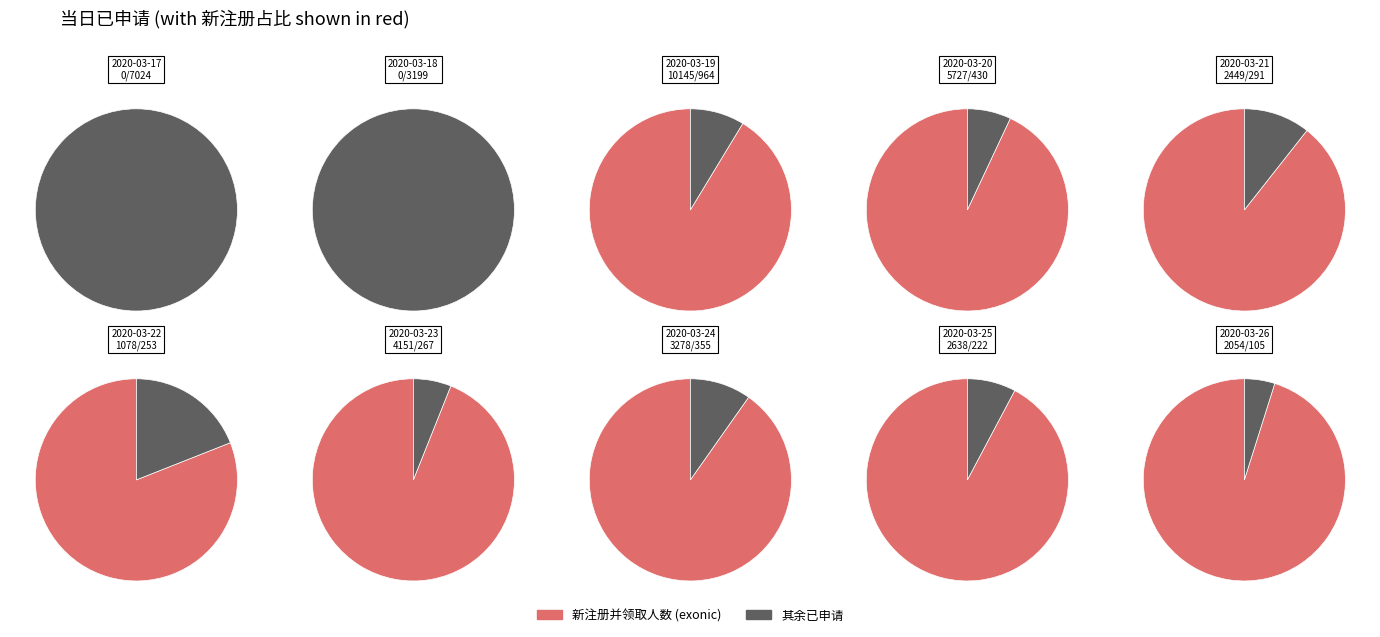

Which series has the widest spread of values?

当日_新注册并领取人数